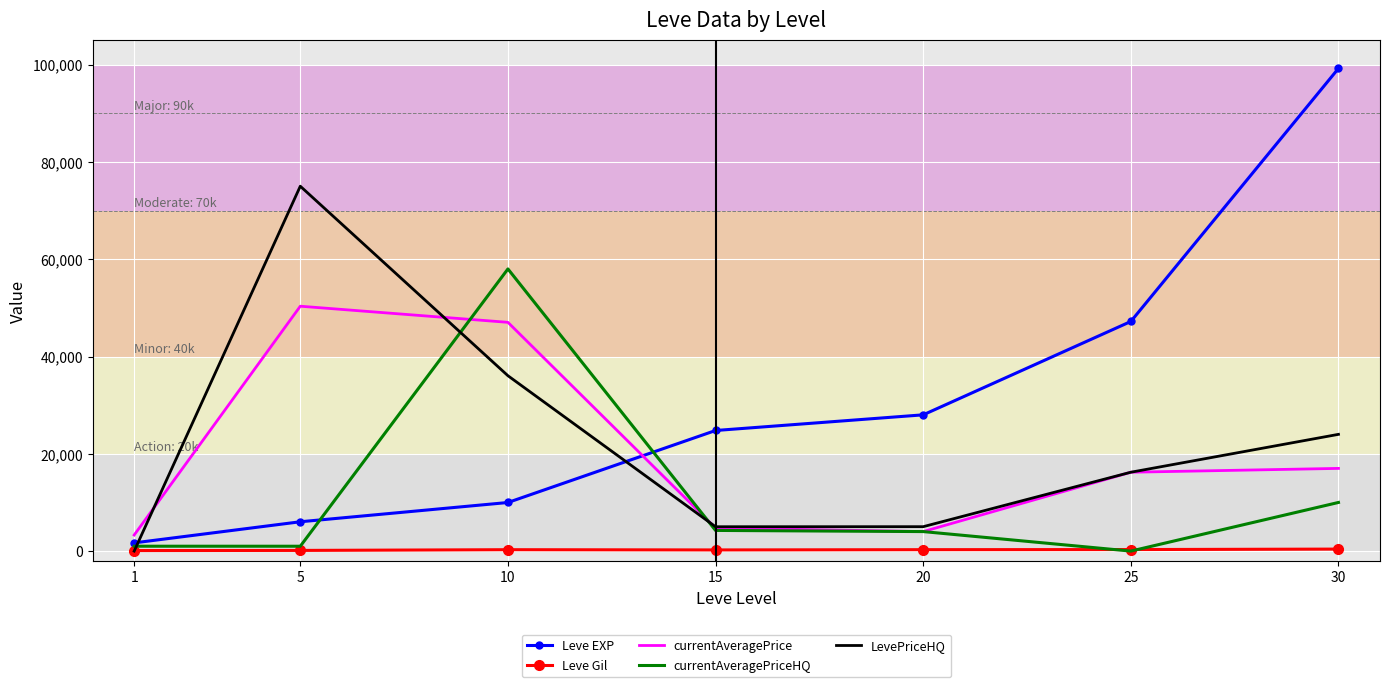

What is the sum of all Leve Gil values?

1803